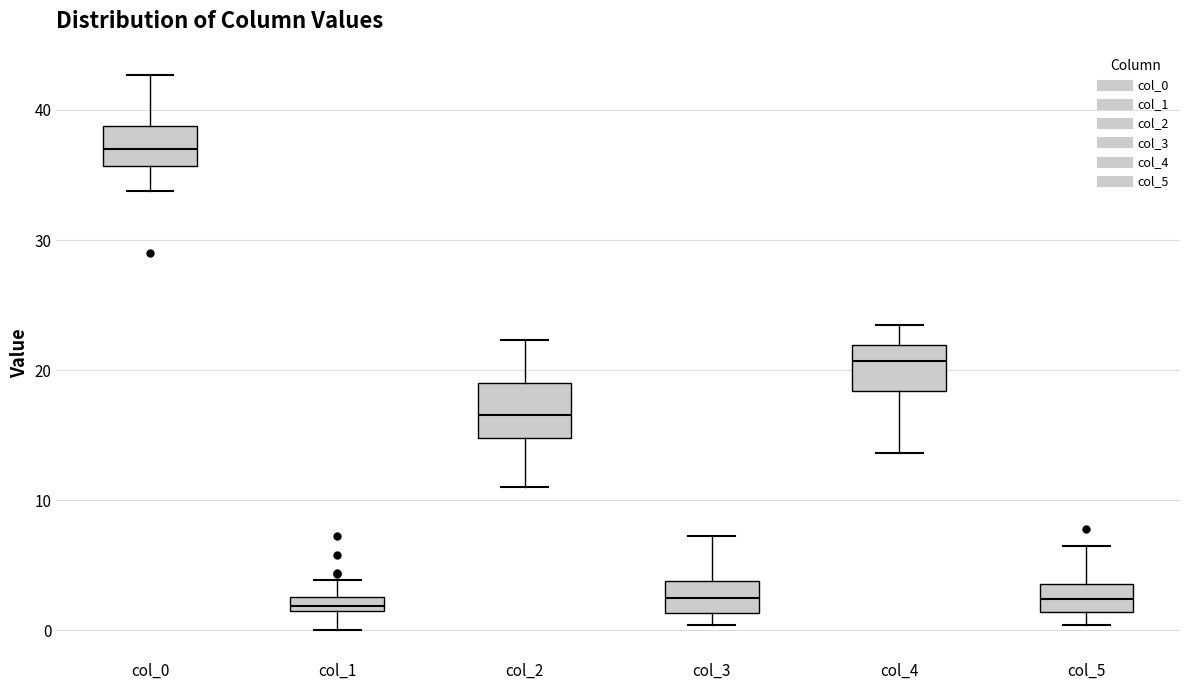

Where is the upper edge of the box for col_1 on the y-axis? The values are not printed on the chart, so give them approximately, as read against the axis.

3